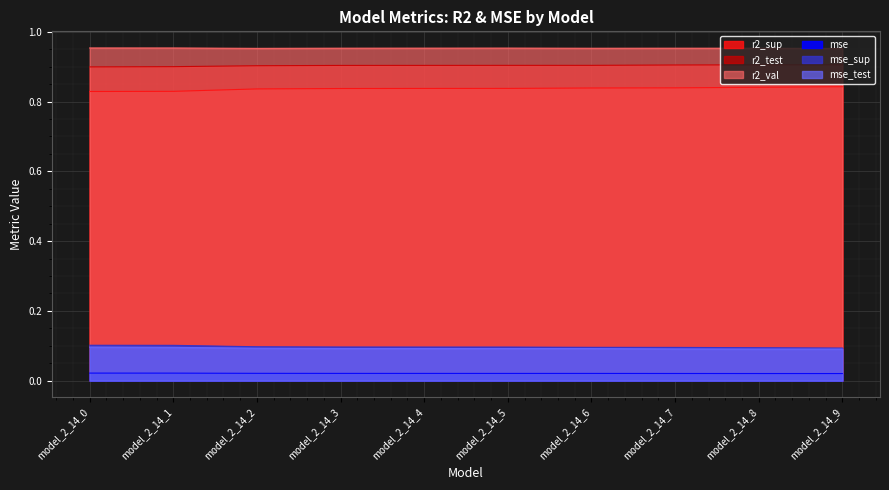

What is the approximate value of r2_val at model_2_14_1?

1.0